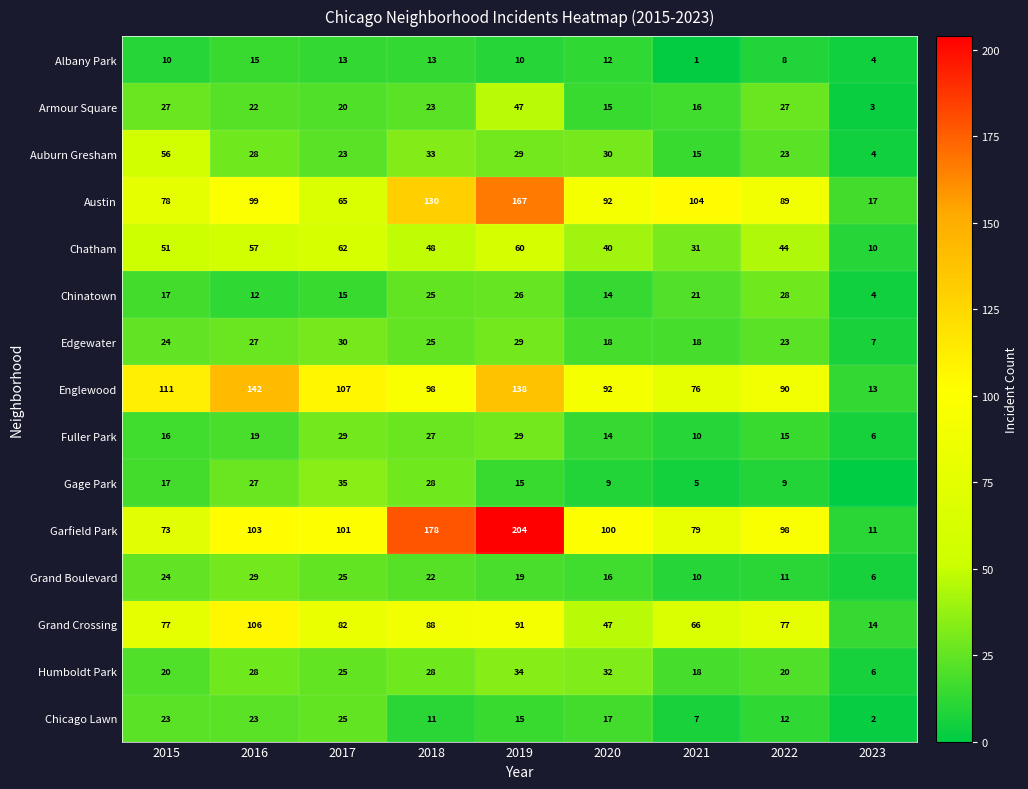

What is the approximate value of Chinatown at 2015?

17